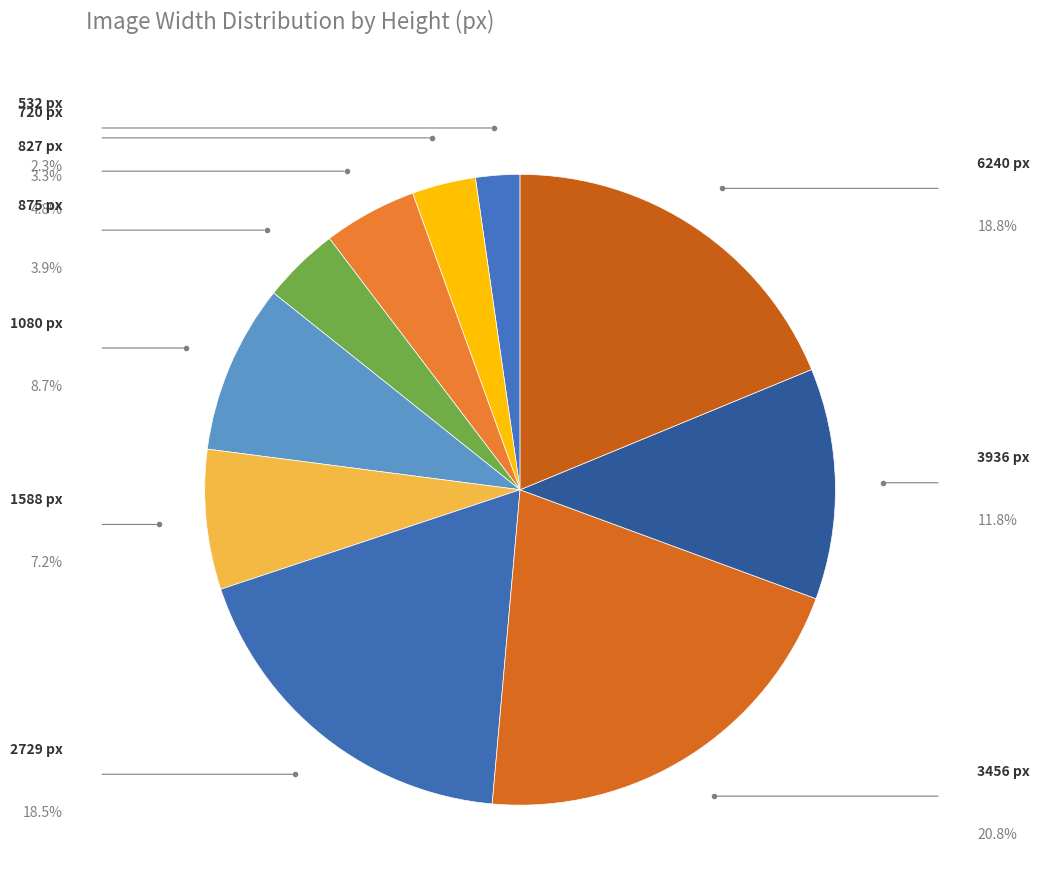

How many segments does this pie chart have?

10